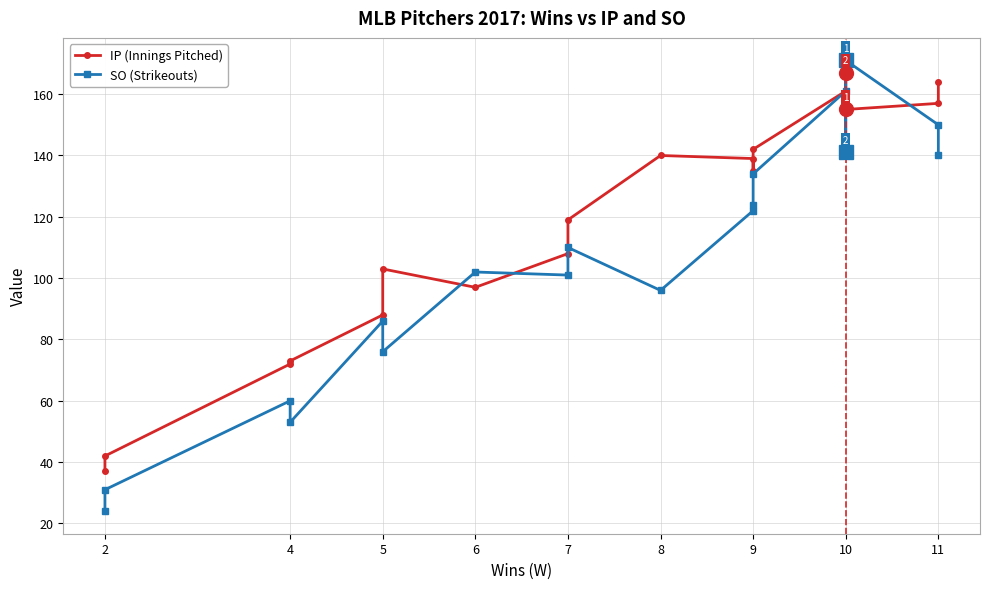

How many times do SO (Strikeouts) and IP (Innings Pitched) cross each other?

4